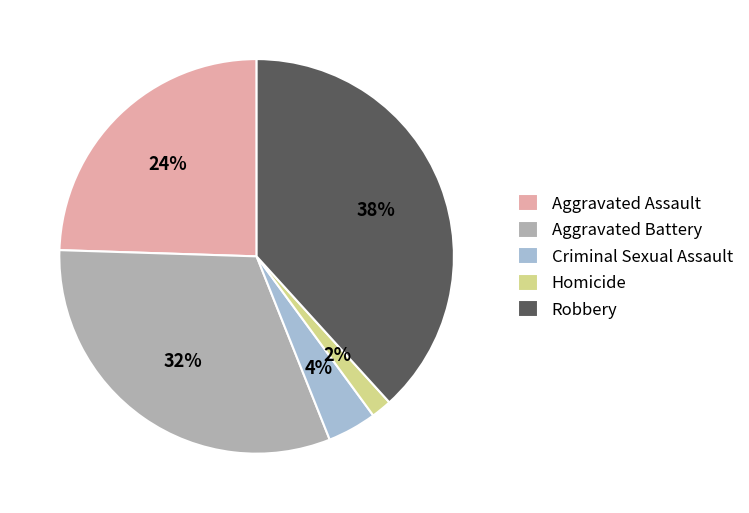

Between Aggravated Assault and Aggravated Battery, which is larger?

Aggravated Battery